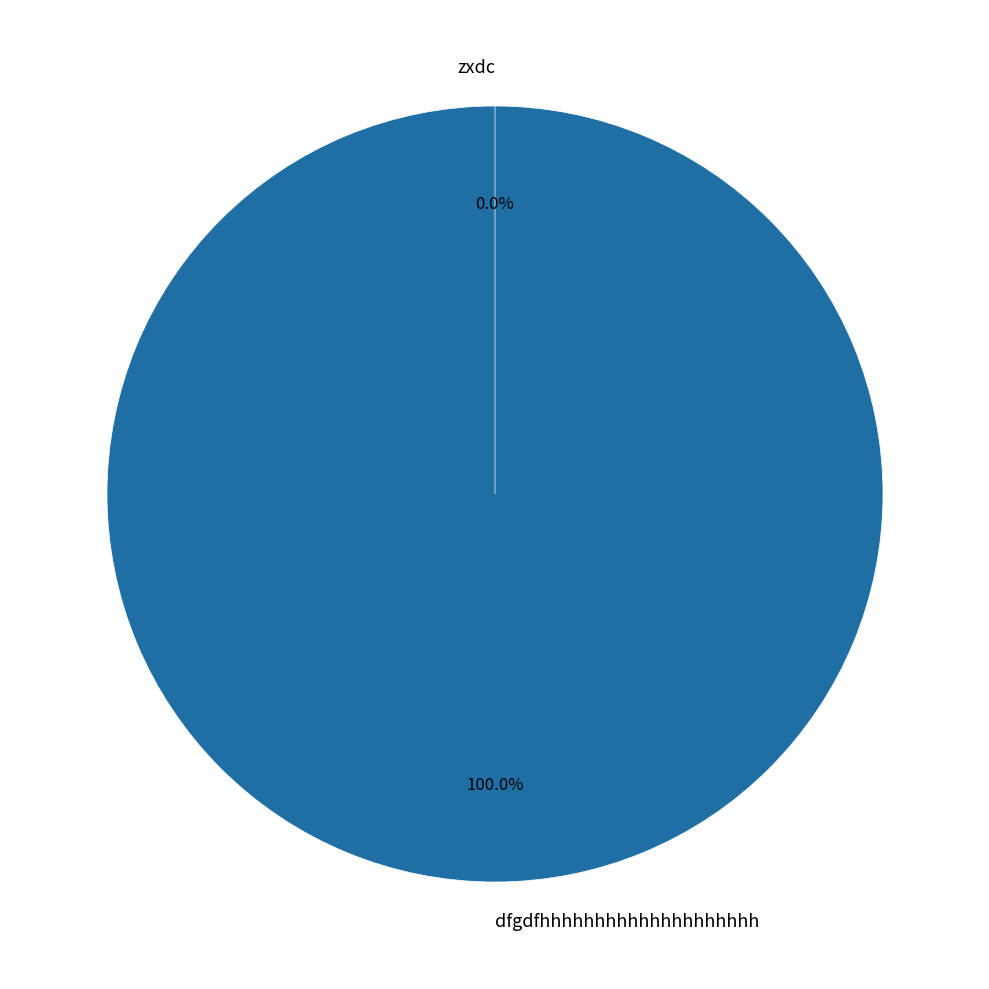

To the nearest percent, what is the average slice percentage?

50%